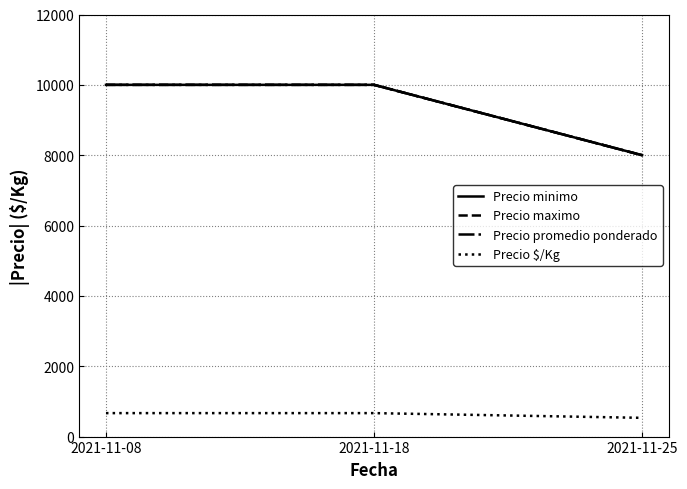

Is it true that Precio $/Kg equals 667 at 2021-11-08?

True